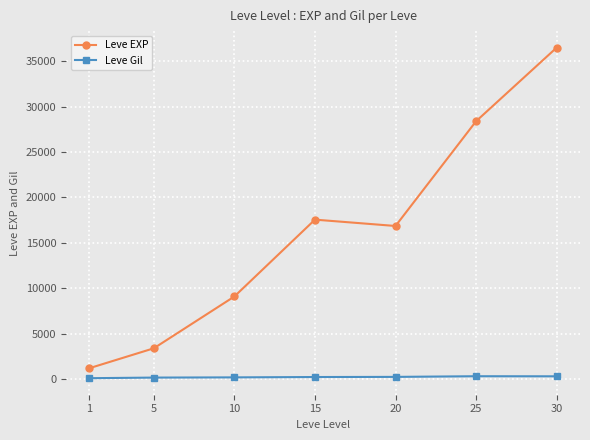

How many data points in Leve EXP are less than 16865?

3